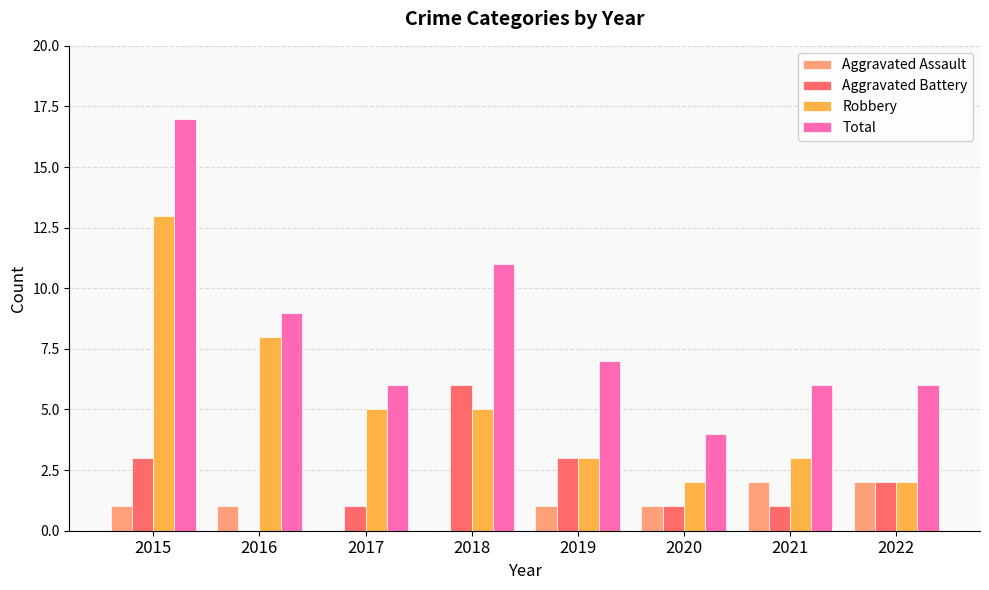

The Total series shows 3 at 2020. True or false?

False